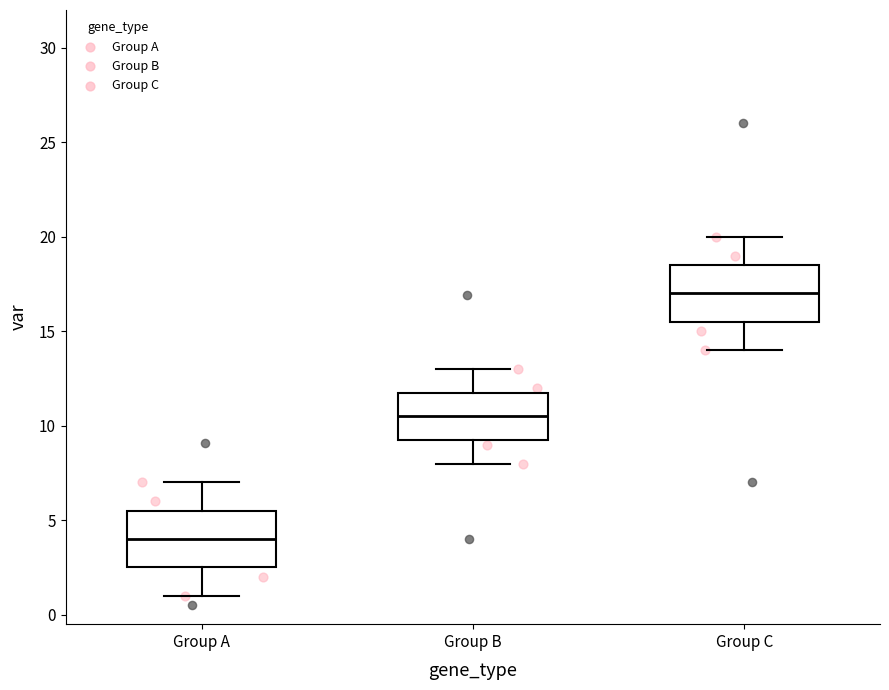

Where is the upper edge of the box for Group A on the y-axis? The values are not printed on the chart, so give them approximately, as read against the axis.

5.5